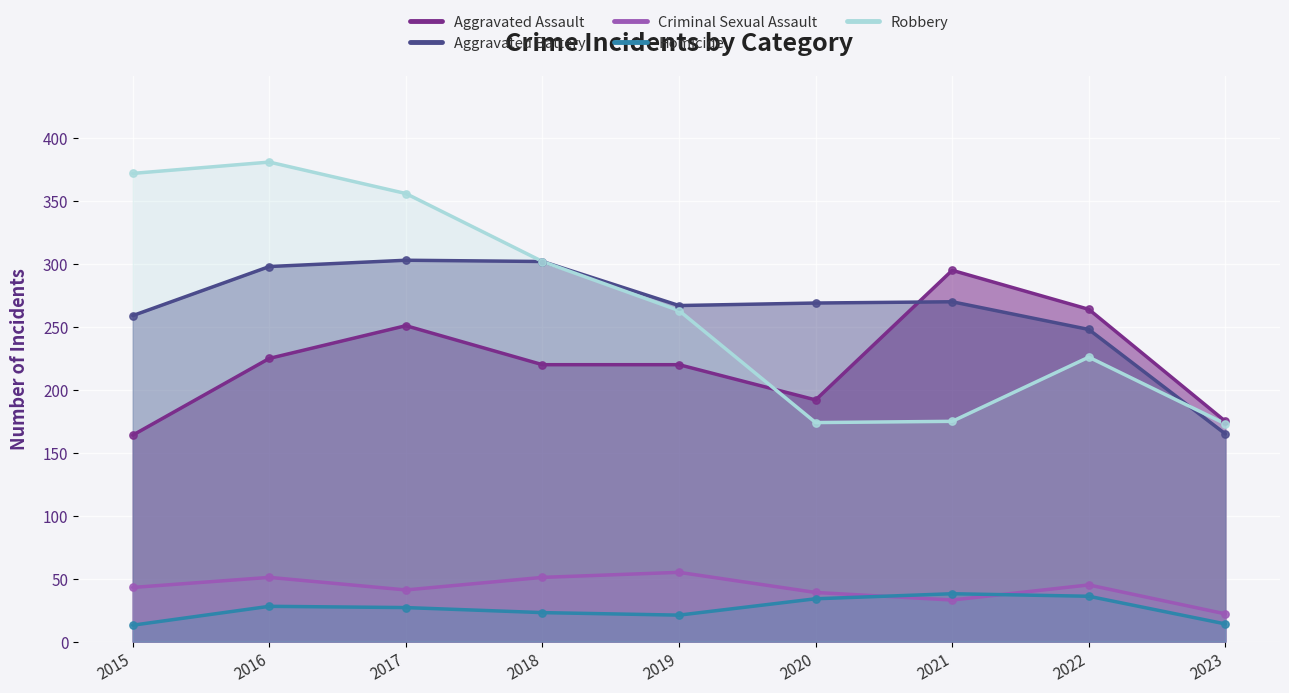

Which series has the widest spread of Y values?

Robbery